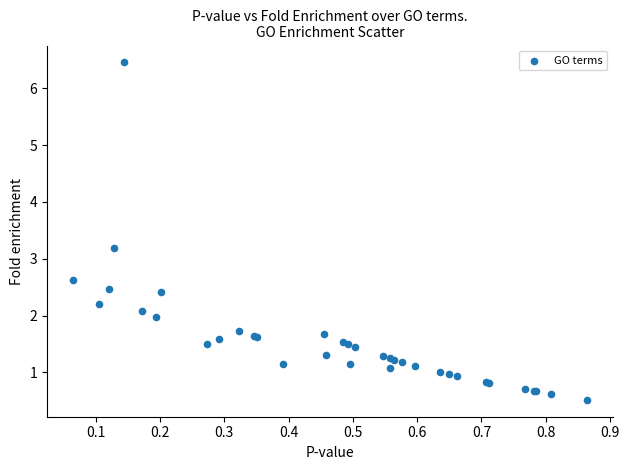

What Y value in the scatter plot is closest to 3?

3.2